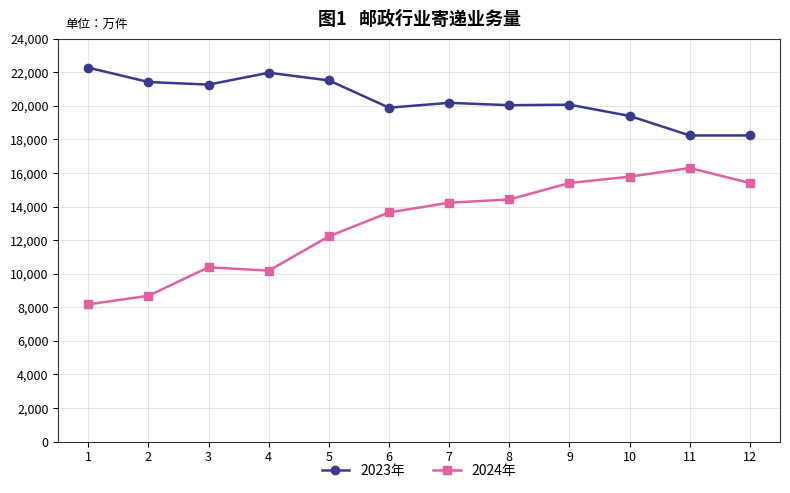

The value of 2023年 at 5 is 21517.5. True or false?

True